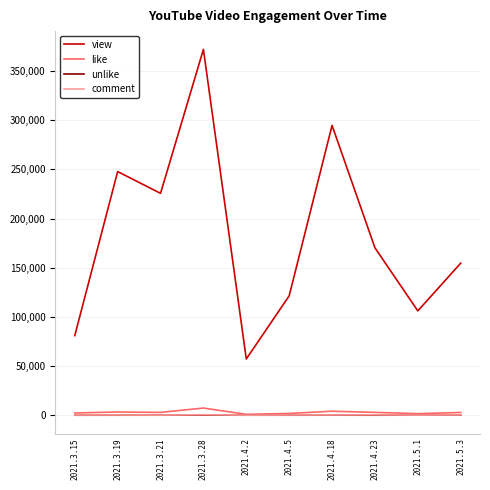

Which series has the largest total across all categories?

view